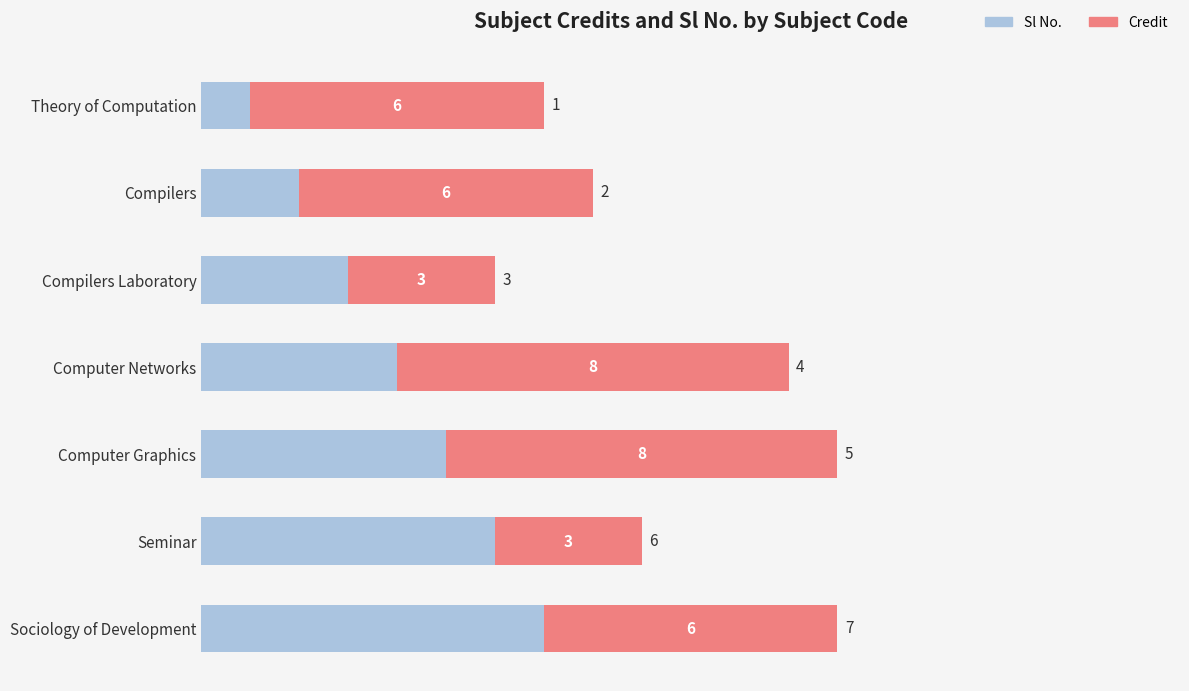

How many data points in Sl No. are less than 4?

3